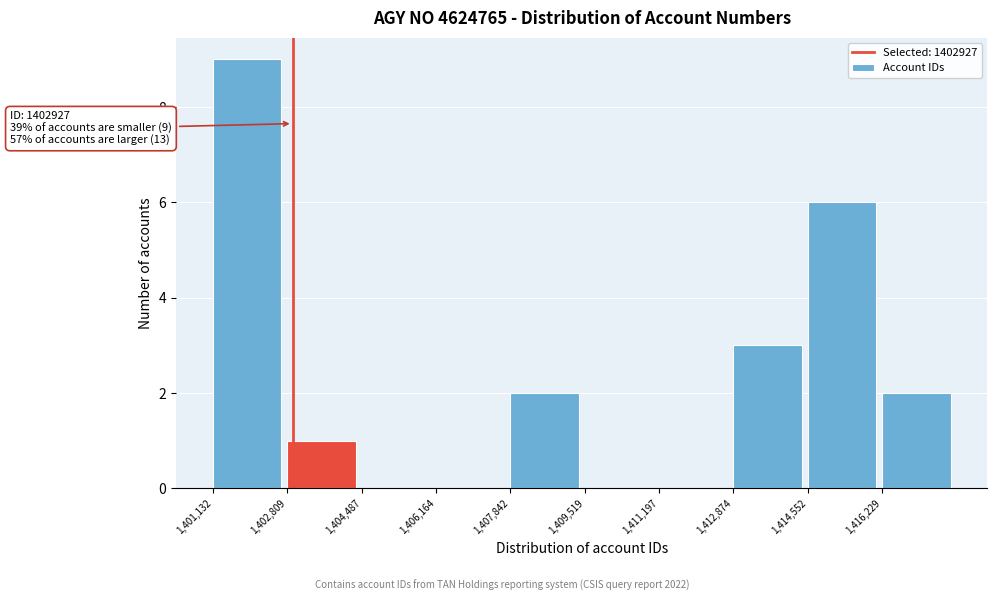

Over which range of the x-axis is the bar tallest?

1401200 to 1402800